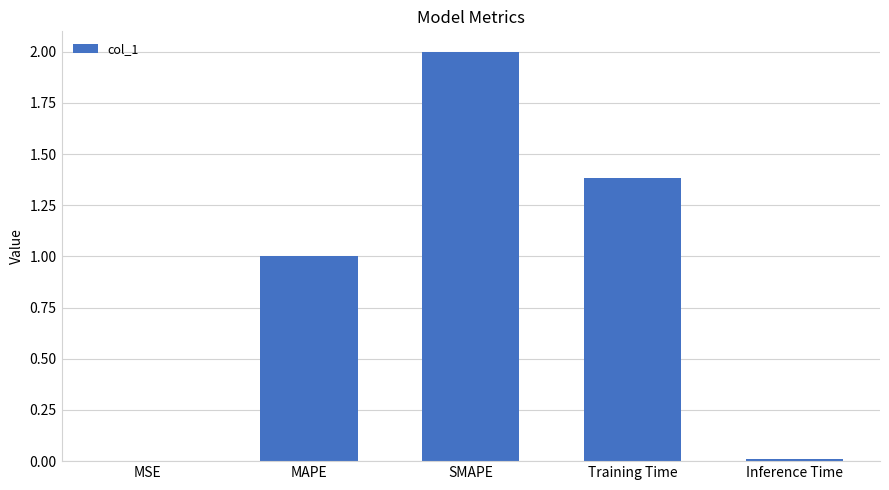

Between Training Time and MSE, which is larger?

Training Time